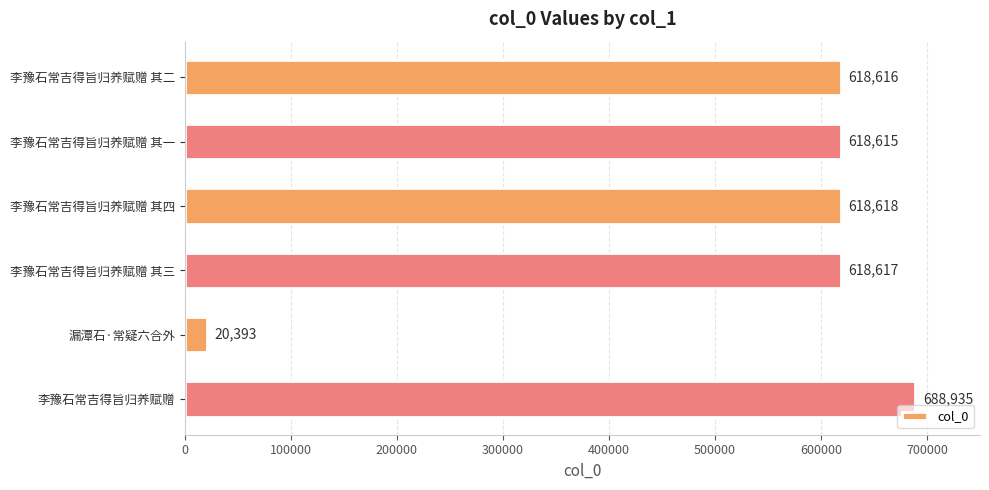

Between 漏潭石·常疑六合外 and 李豫石常吉得旨归养赋赠 其三, which is larger?

李豫石常吉得旨归养赋赠 其三